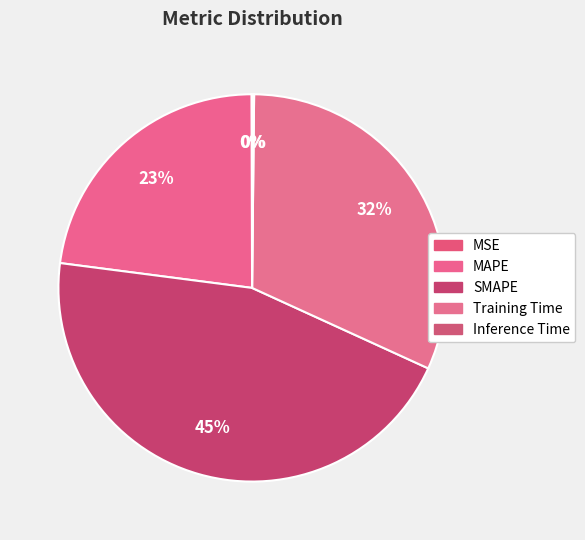

Rank the categories by value from lowest to highest.

MSE, Inference Time, MAPE, Training Time, SMAPE